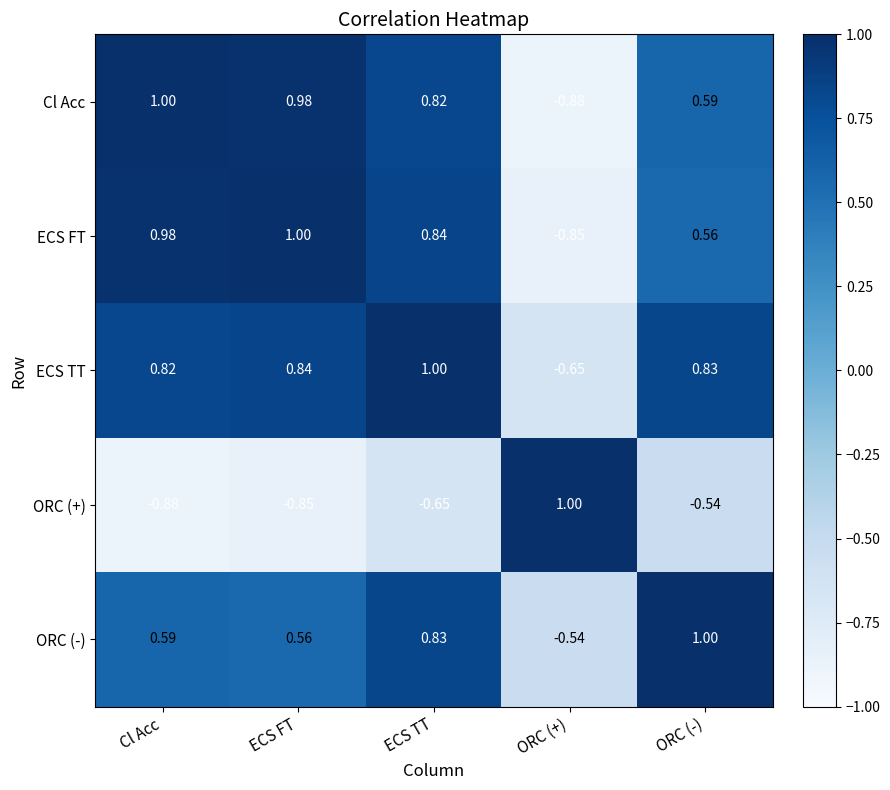

At which label does Cl Acc reach its peak?

Cl Acc